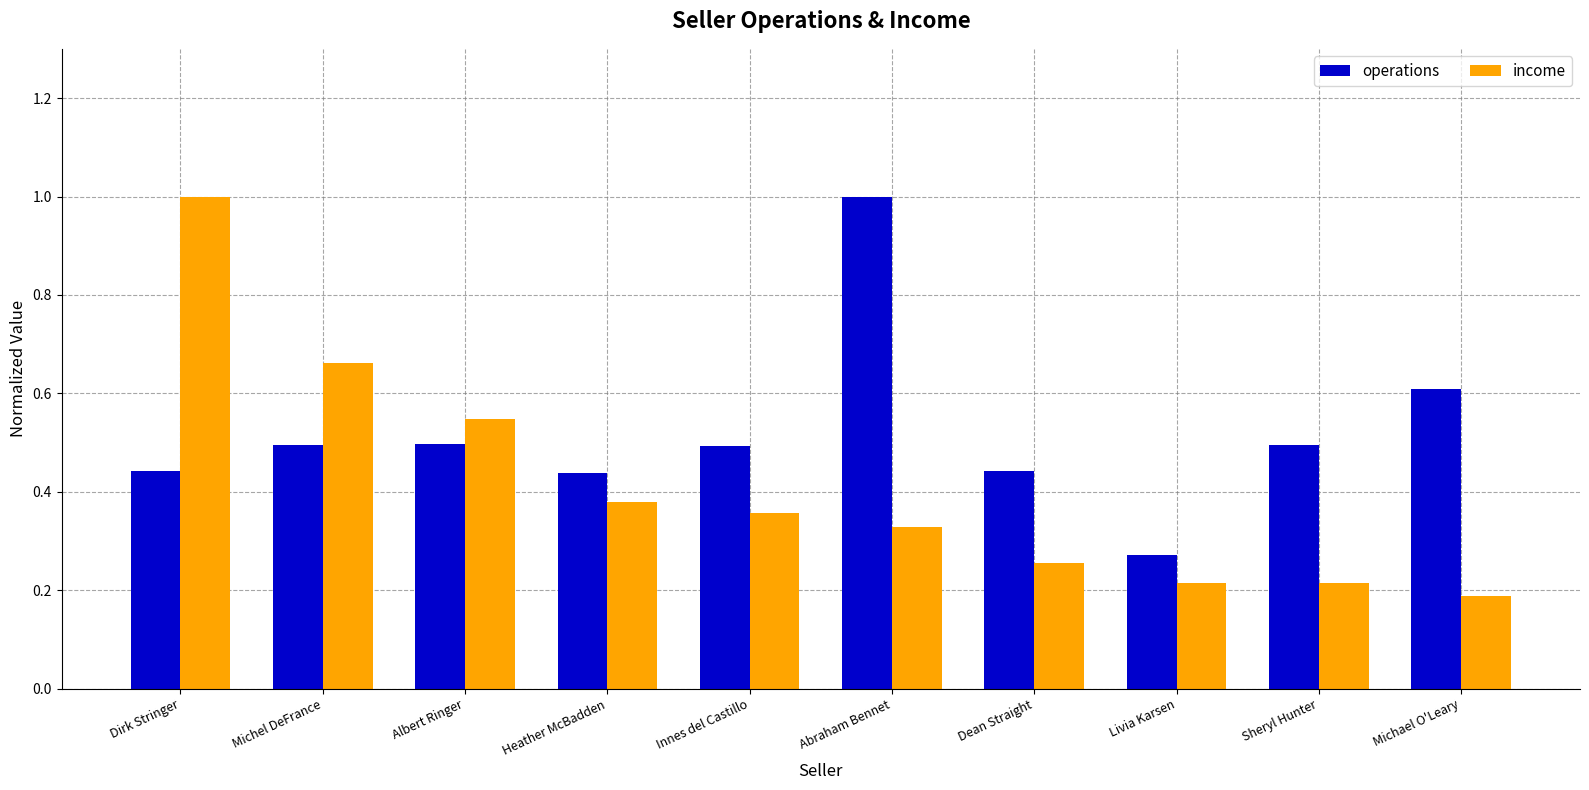

Rank the series at Michel DeFrance from lowest to highest value.

operations, income